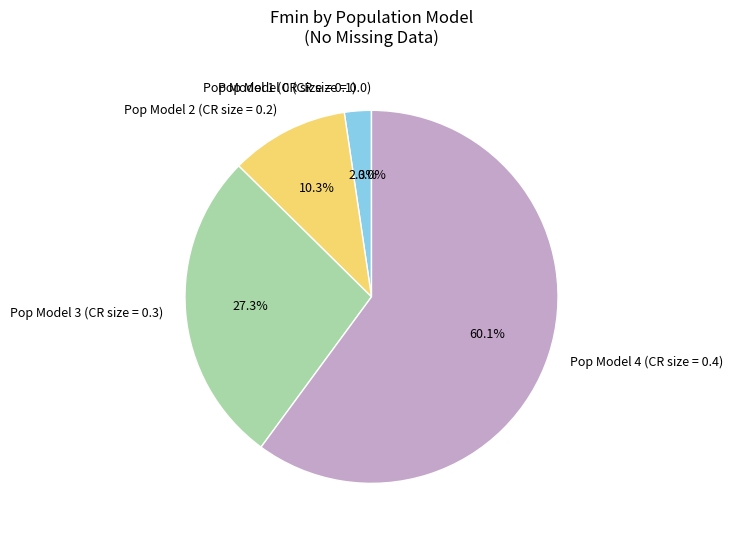

Which category has the biggest portion of the pie?

Pop Model 4 (CR size = 0.4)